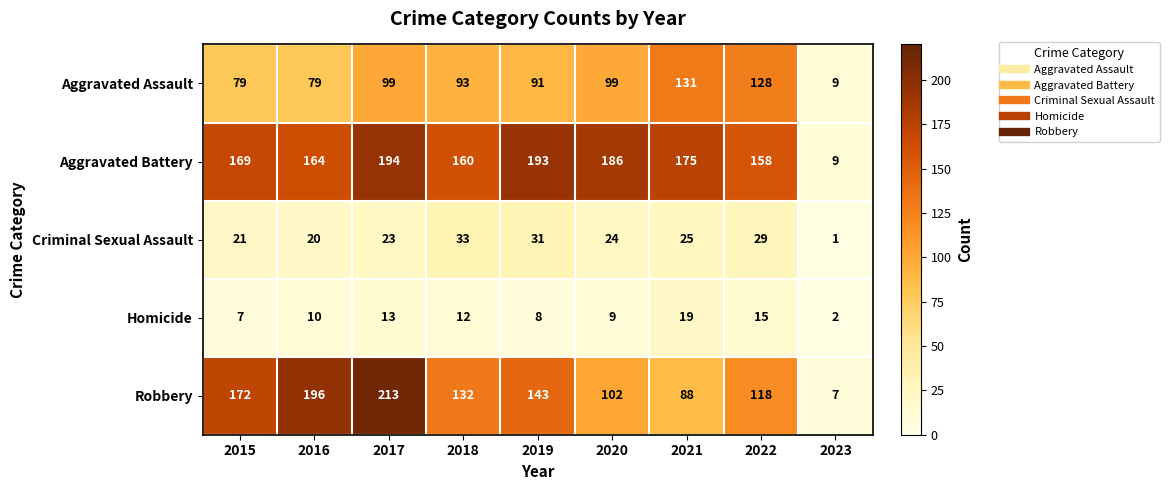

What is the difference between the highest and lowest values at 2017?

200